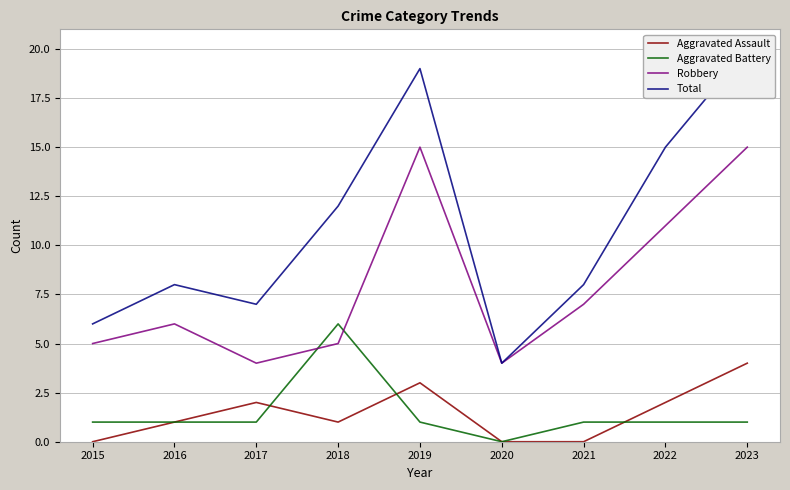

Count the Aggravated Assault values in the range 0 to 2.

7